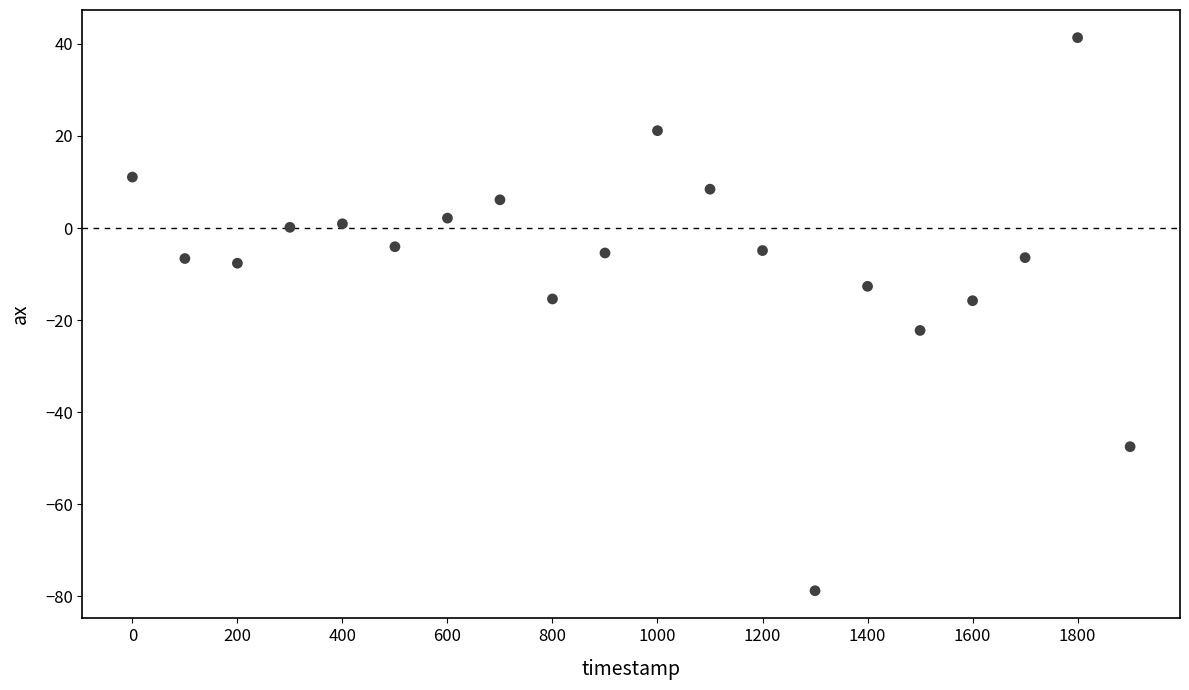

What is the range of X values (max minus min)?

1900.0